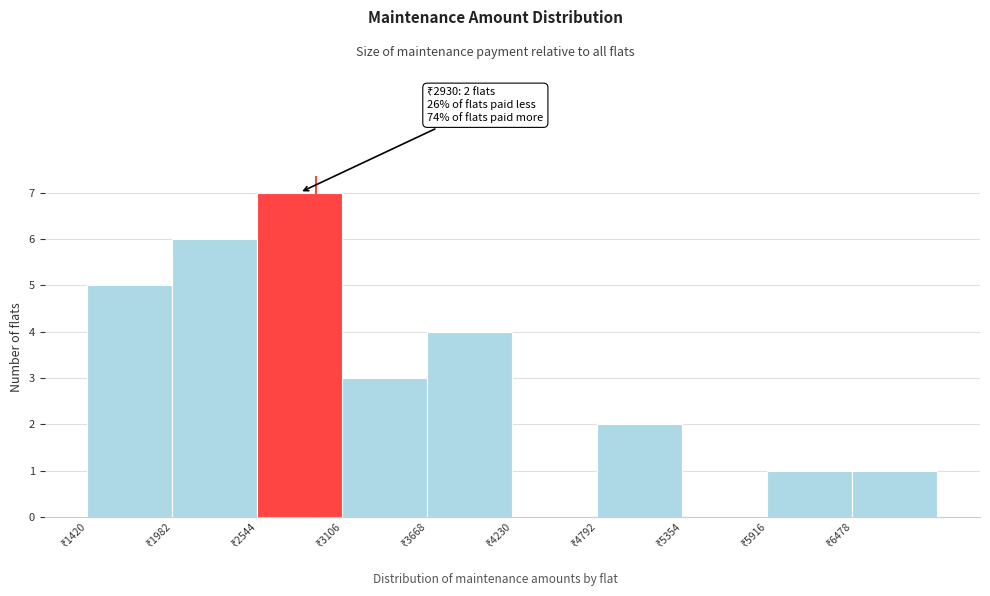

Which range on the x-axis has the tallest bar?

2500 to 3100